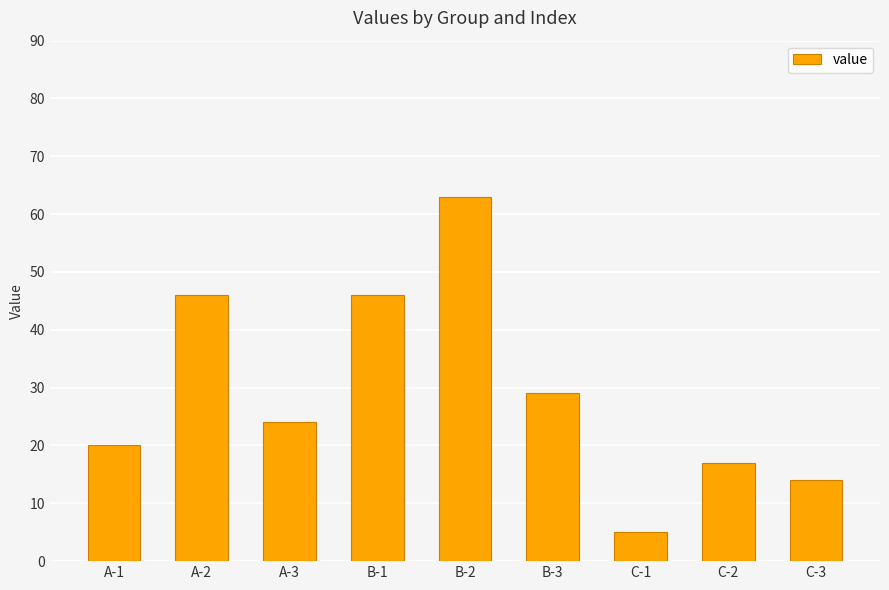

What is the value of the 5th bar from the left?

63